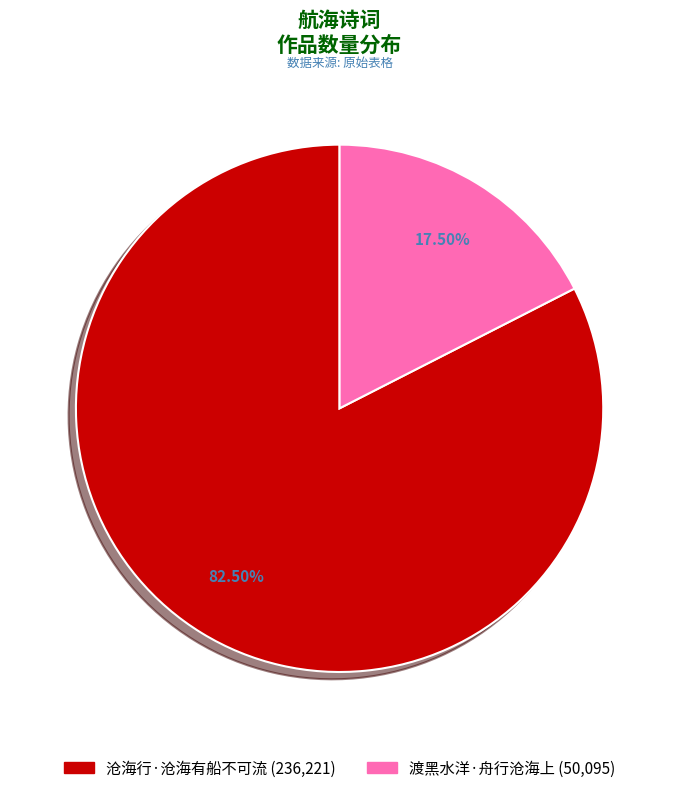

How many slices are in this pie chart?

2